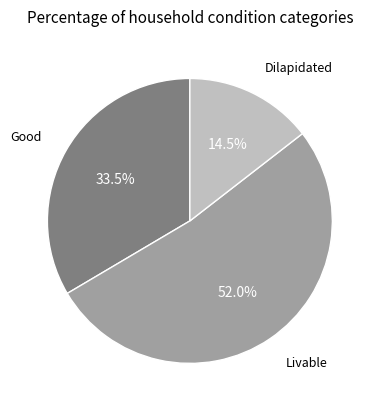

Does any single category account for the majority?

Yes